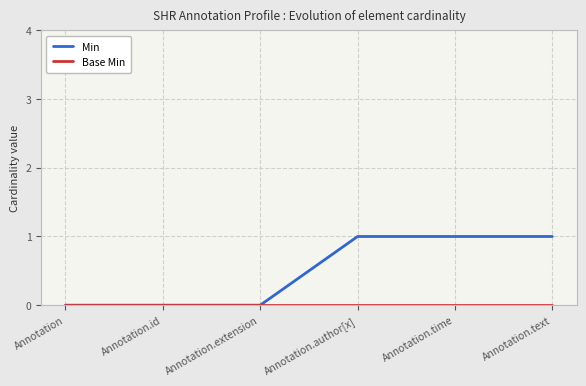

True or false: Min has a value of 0 at Annotation.author[x].

False